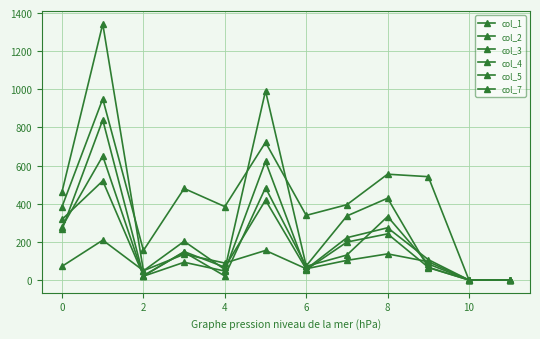

Where do col_5 and col_3 first cross each other?

0 and 2